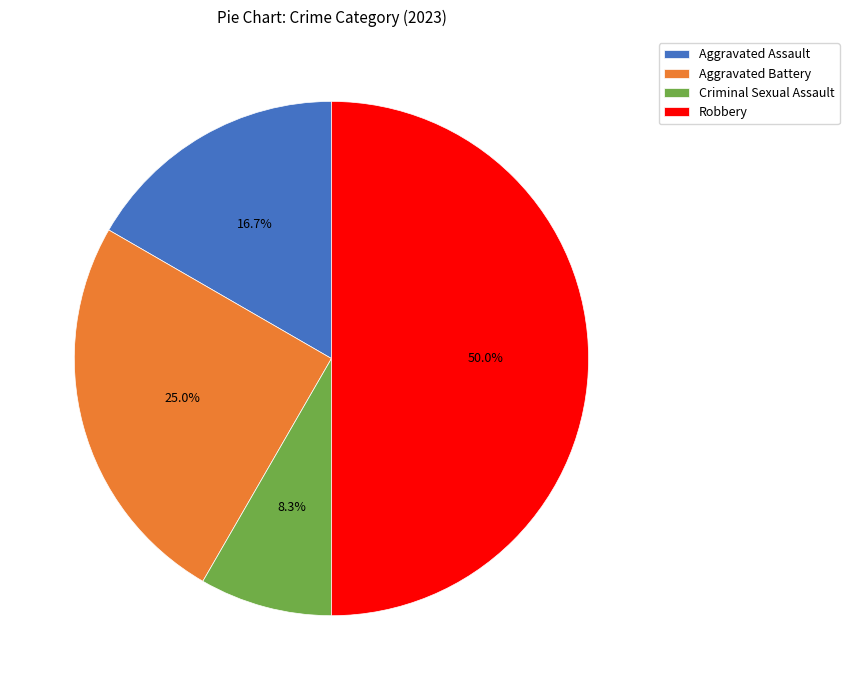

To the nearest percent, what percentage of the pie is Robbery?

50%